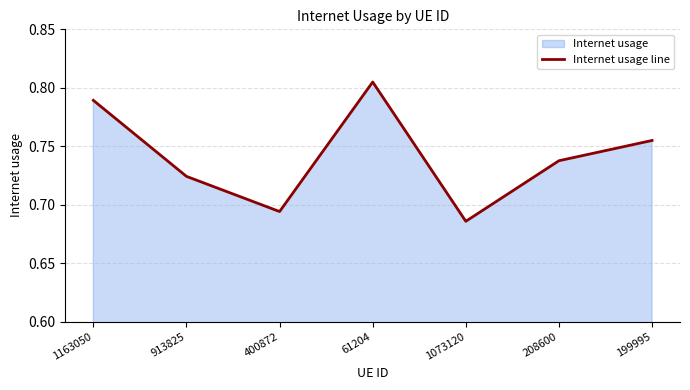

At which label is the value closest to 0?

1073120